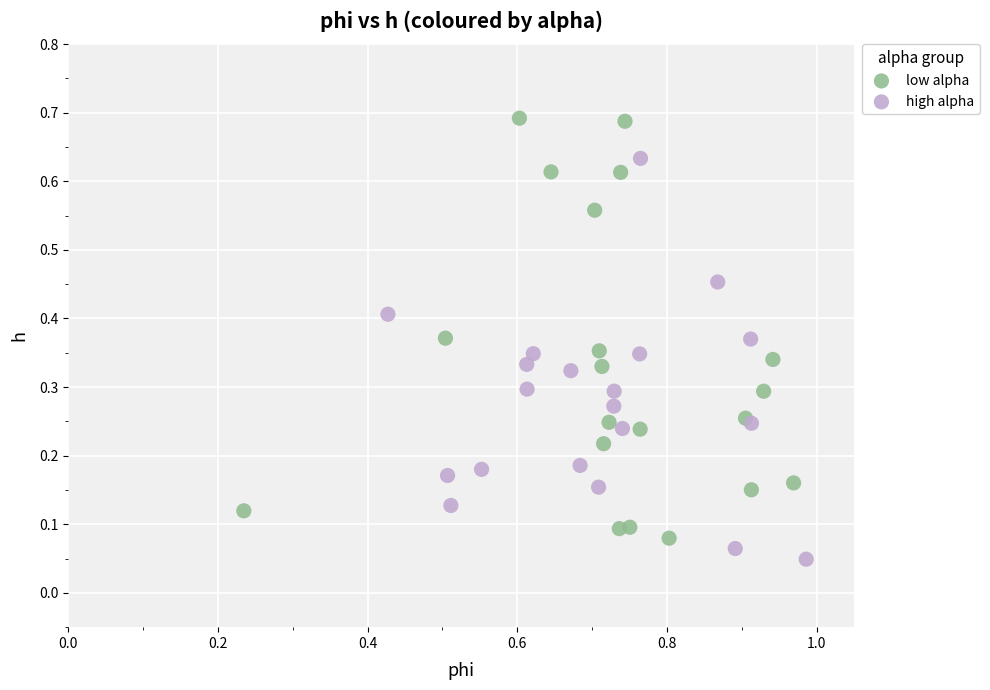

Which series contains the highest Y value?

low alpha